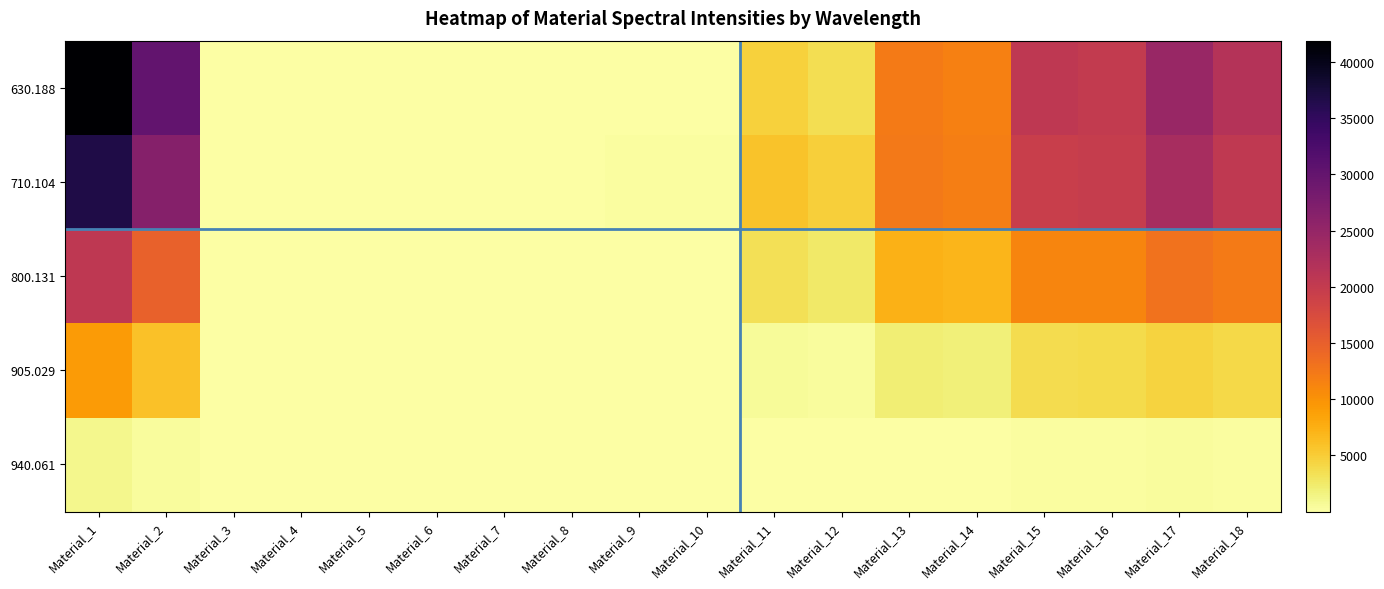

Which has a higher value, Material_7 or Material_5?

Material_5